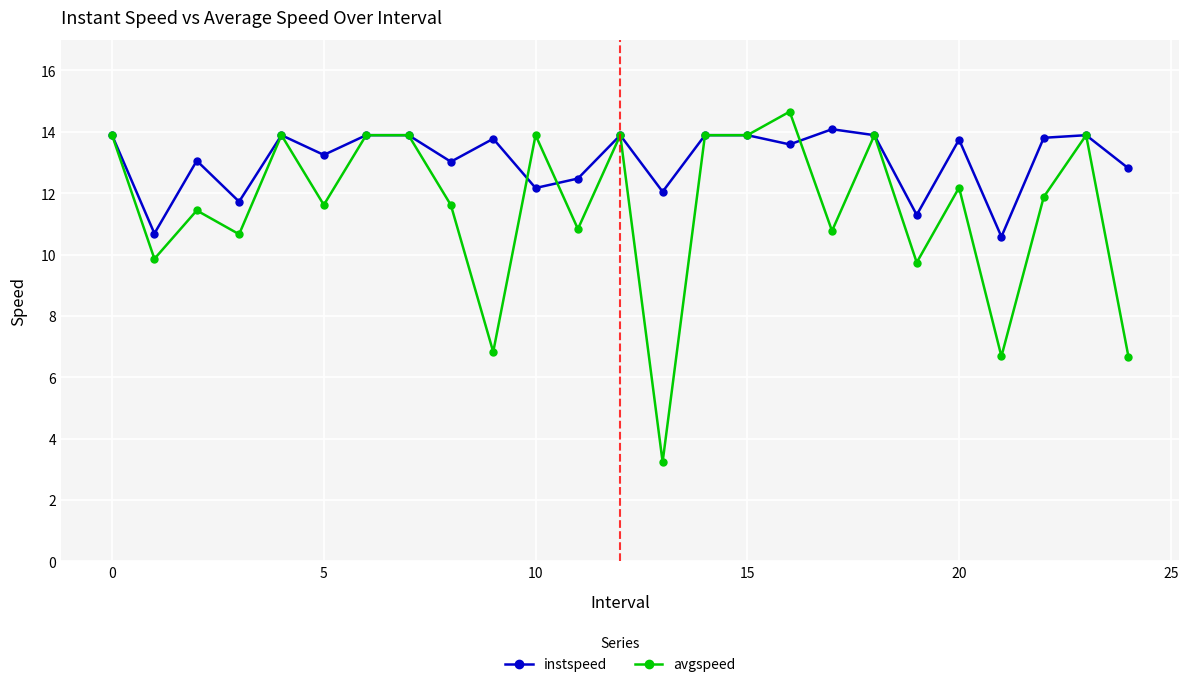

What is the maximum value for avgspeed?

14.7